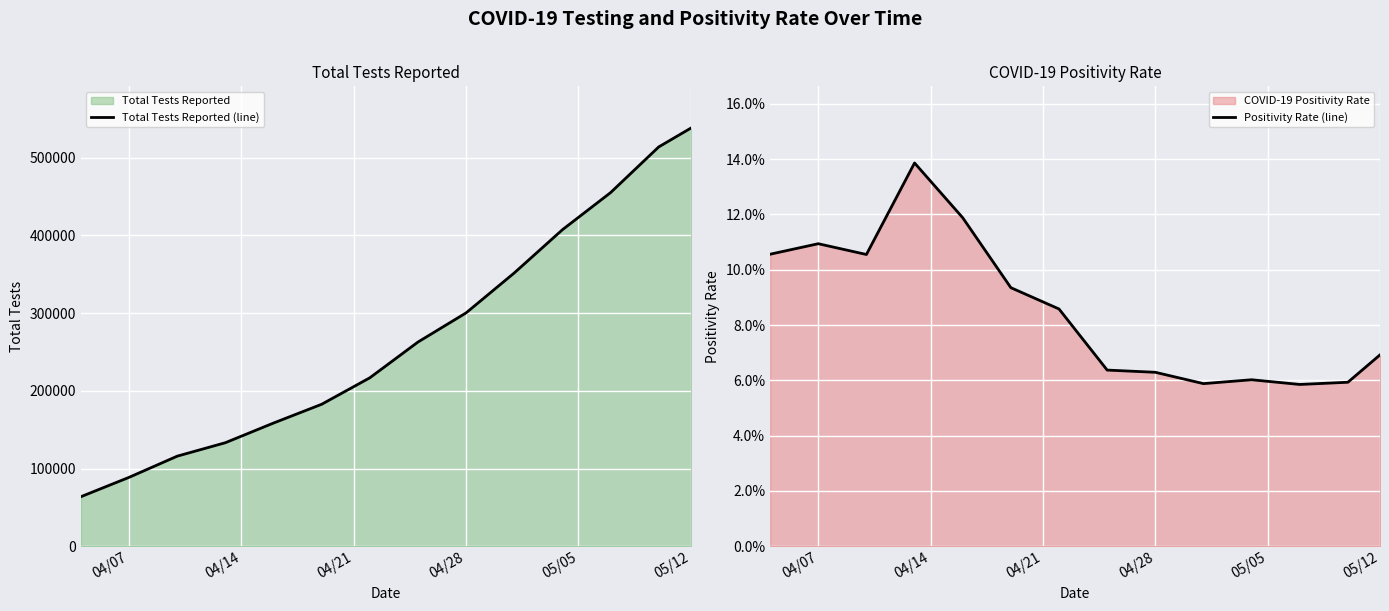

What is the value of the Total Tests Reported (line) point at the 7th from the left?

216783.0